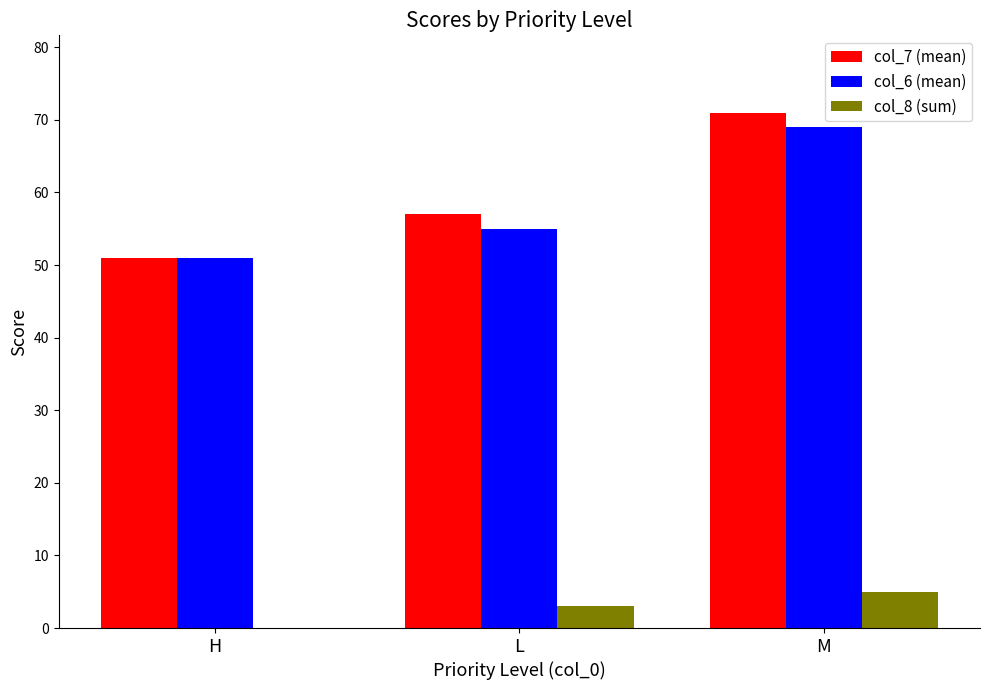

What is the sum of all col_8 (sum) values?

8